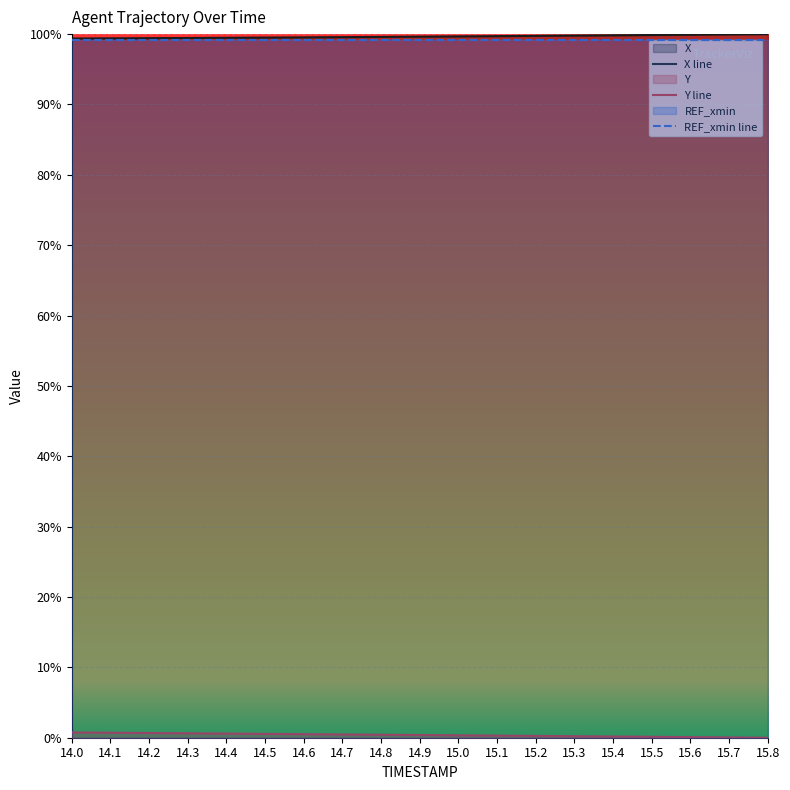

At how many categories does at least one series exceed 0?

19